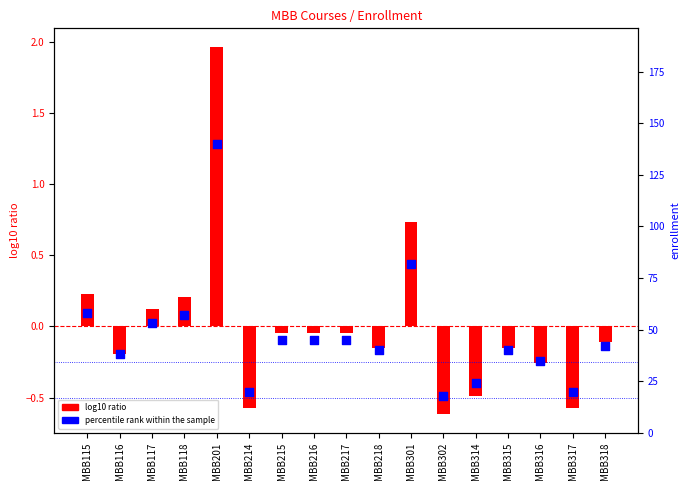

Which series has the largest Y range (max minus min)?

percentile rank within the sample